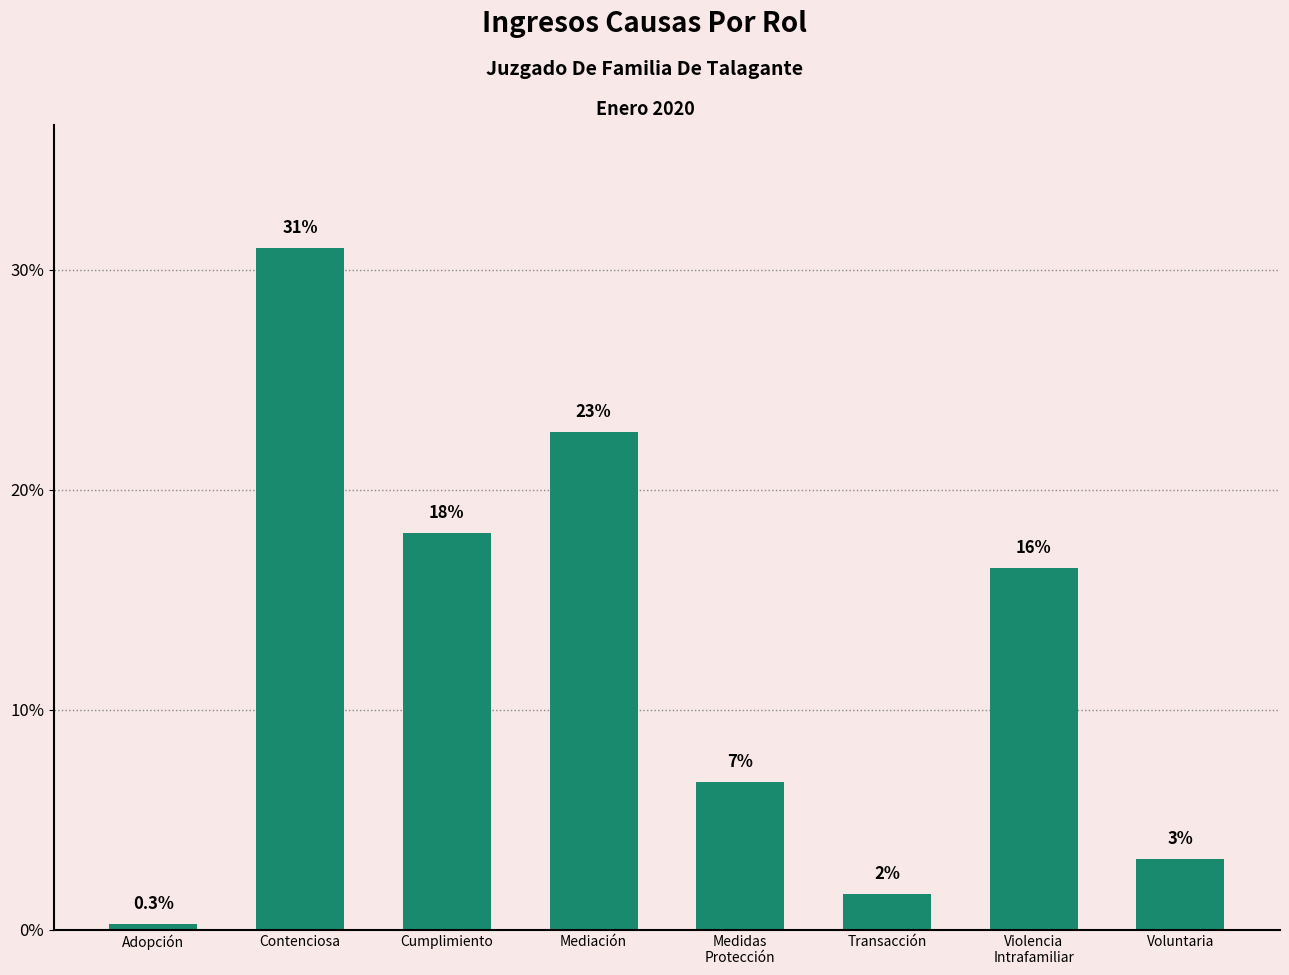

Are the bars horizontal?

No